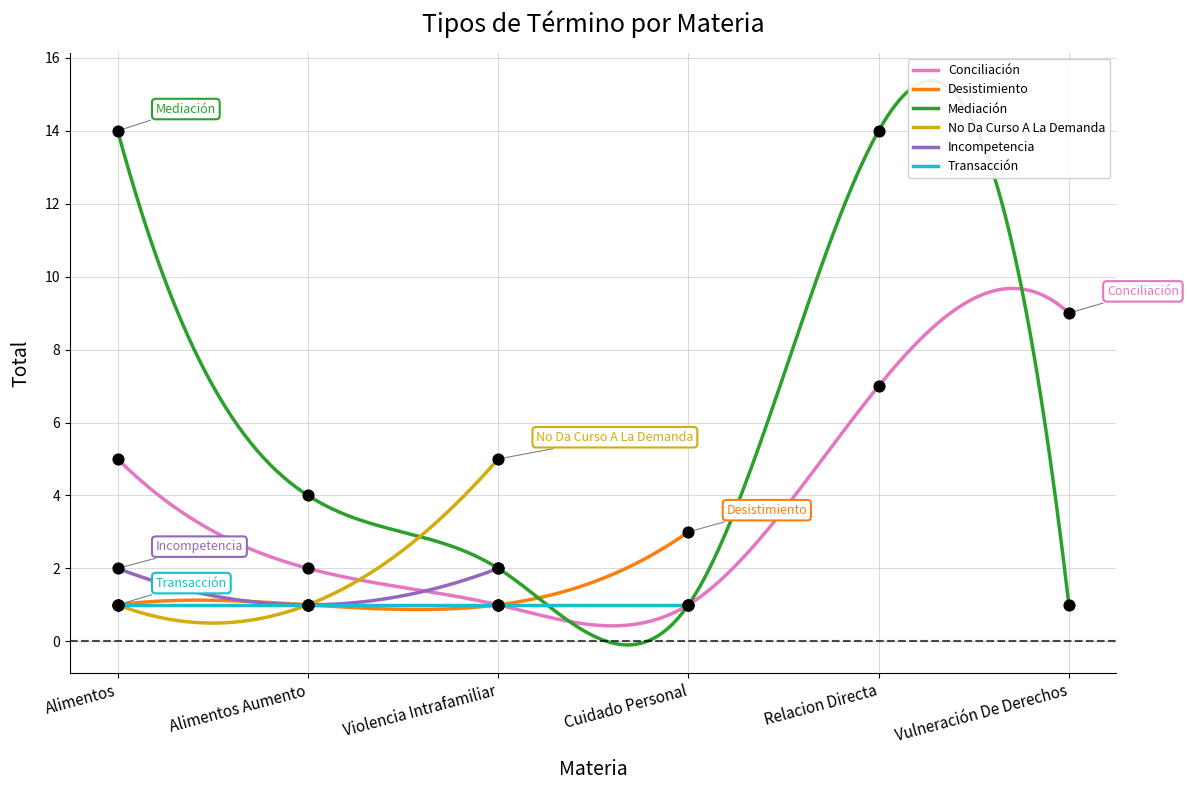

Is the value of Incompetencia at Alimentos Aumento greater than the value of No Da Curso A La Demanda at Violencia Intrafamiliar?

No